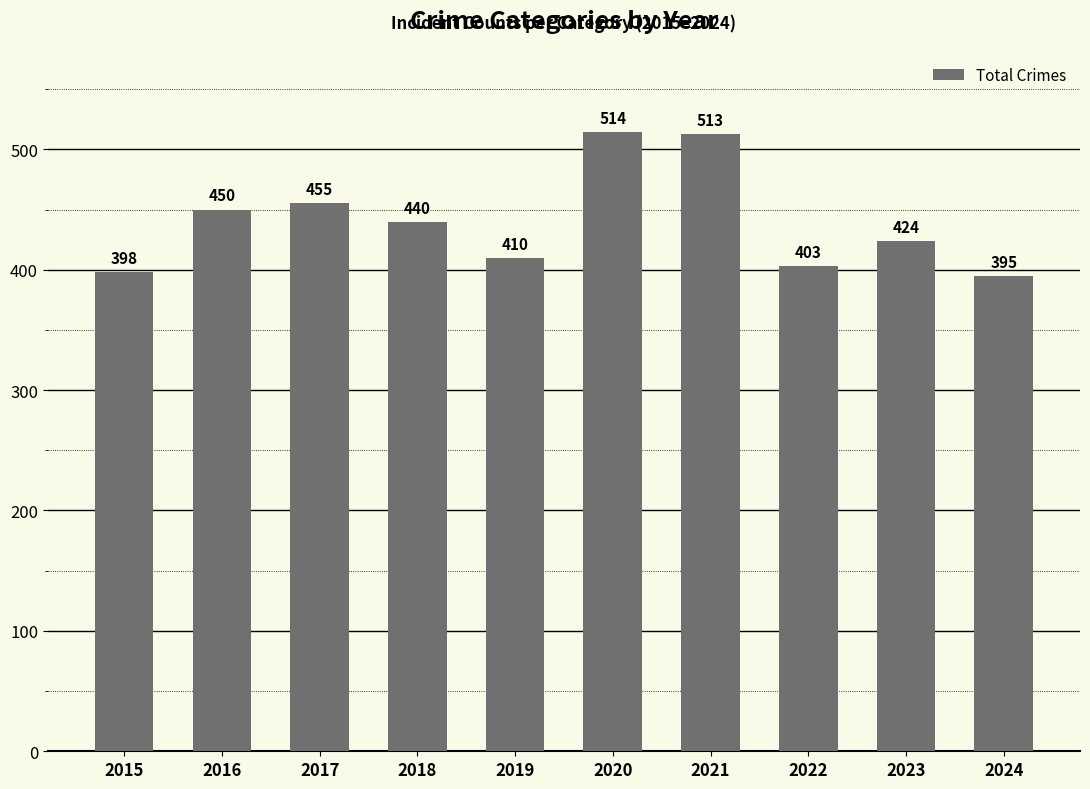

List the labels in order of value, smallest first.

2024, 2015, 2022, 2019, 2023, 2018, 2016, 2017, 2021, 2020